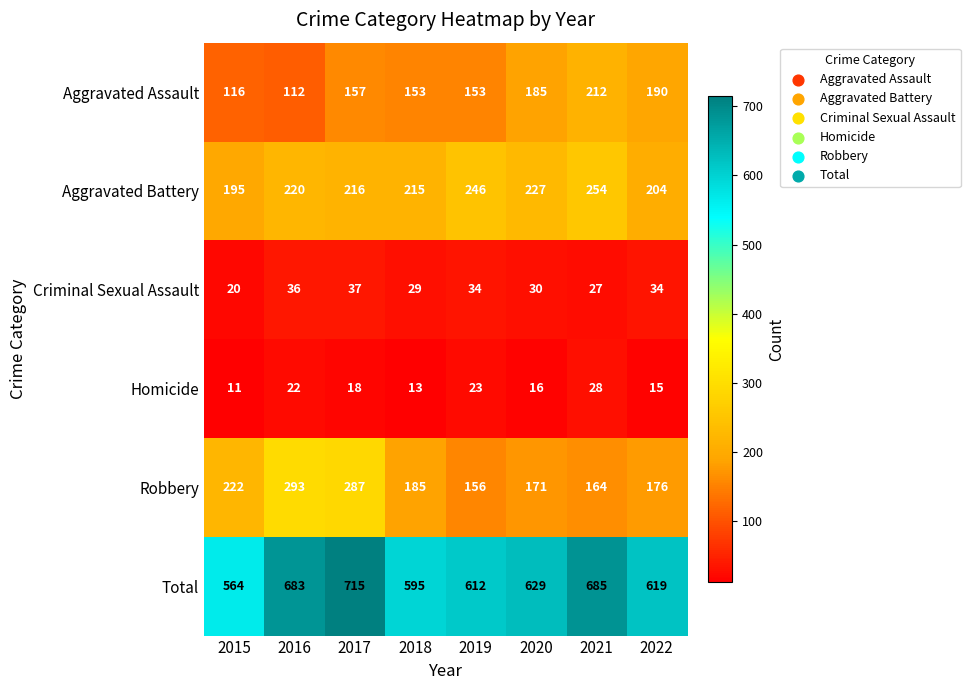

At which category is the sum across all series the highest?

2017